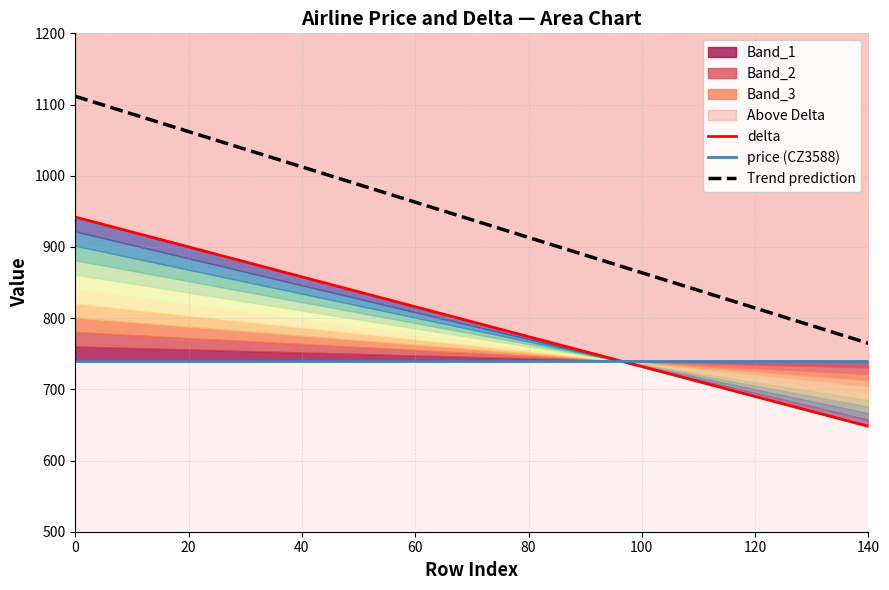

What is the highest value of the price (CZ3588) series?

740.0